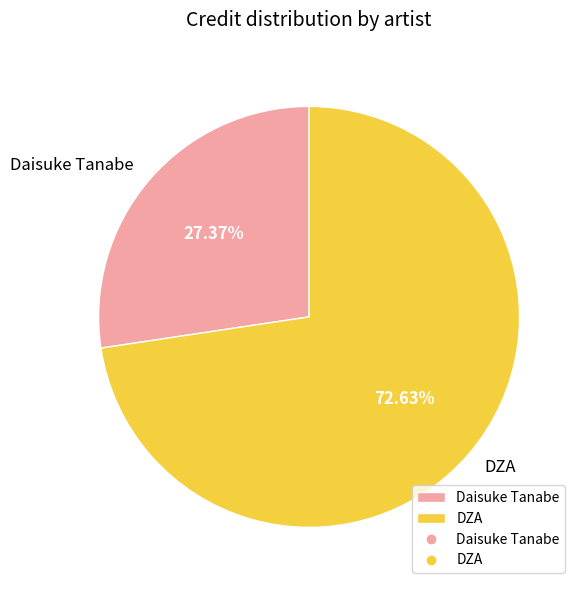

Rank the categories by value from highest to lowest.

DZA, Daisuke Tanabe